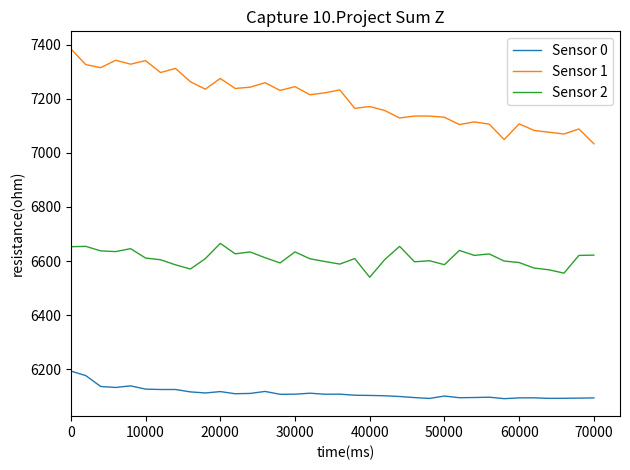

What is the difference between the second highest and minimum values in the Sensor 0 series?

85.2